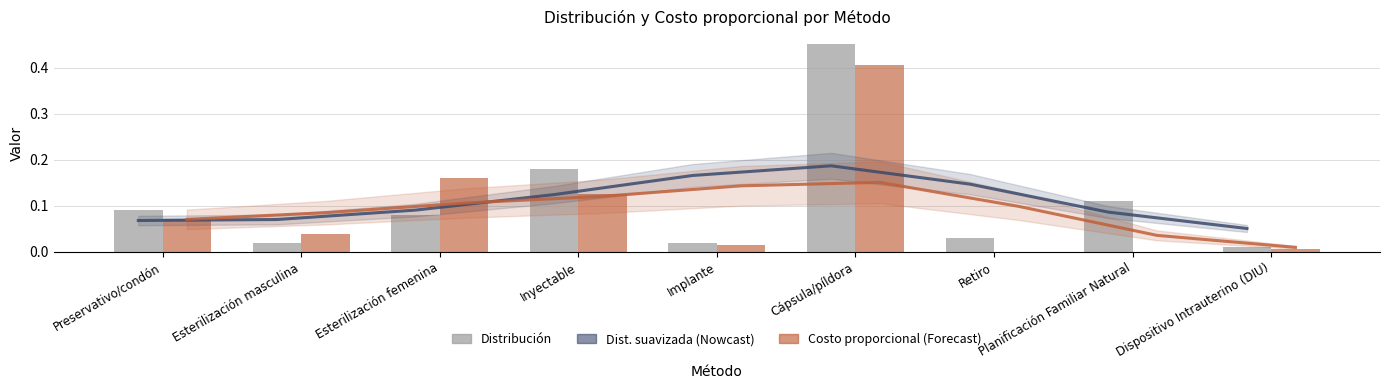

What value does the Dist. suavizada (Nowcast) series have at Implante?

0.2